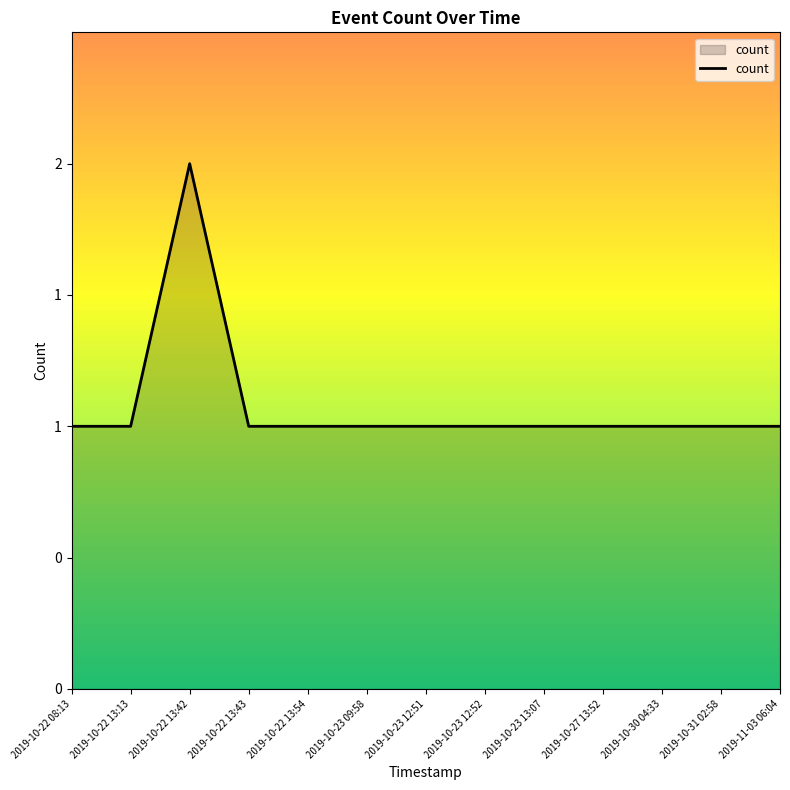

Does the chart display data point markers on the line(s)?

No